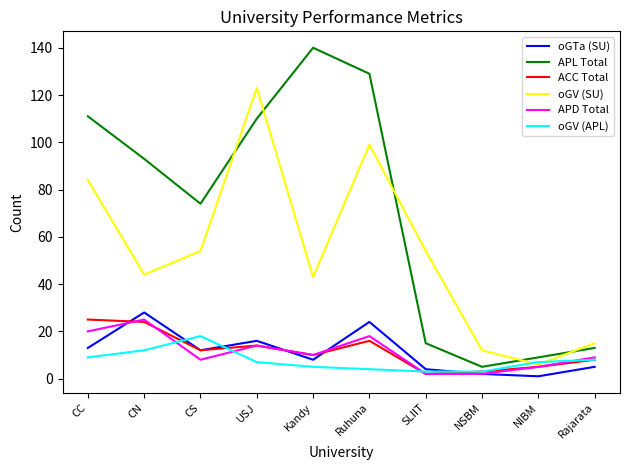

Which series has the widest spread of values?

APL Total